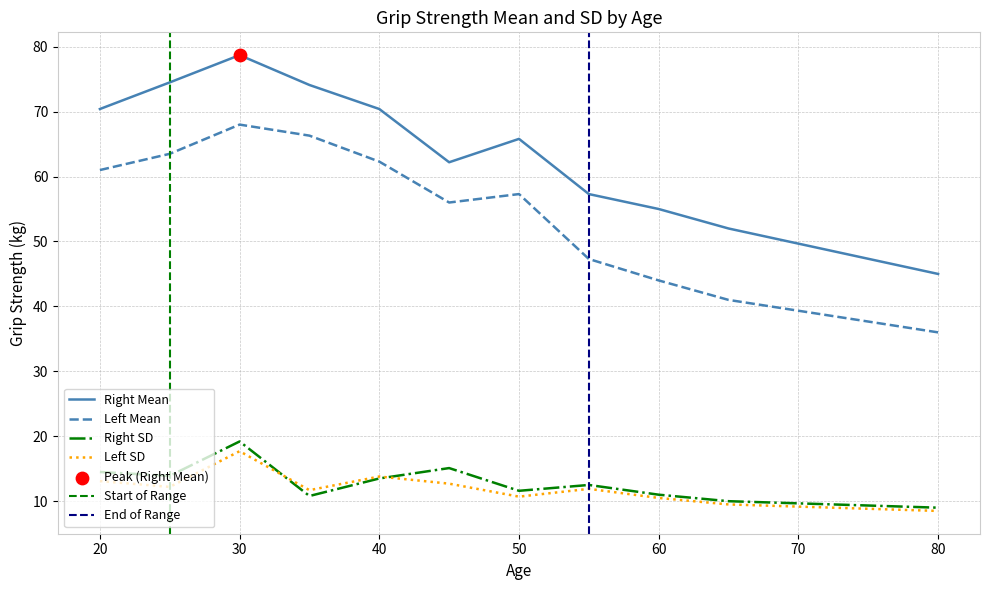

Which series reaches the minimum Y coordinate?

Left SD